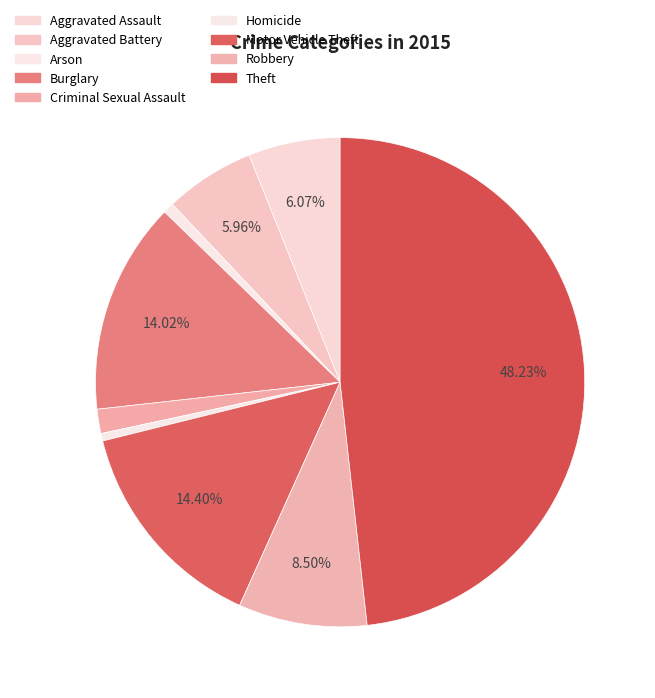

What percentage is the Burglary slice, to the nearest percent?

14%